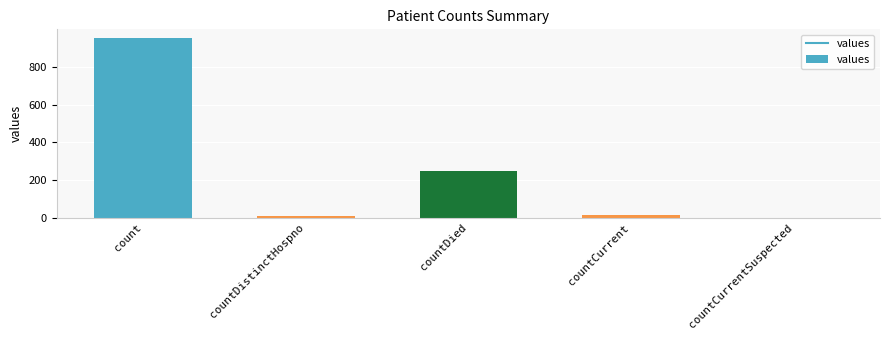

What is the sum of all values?

1224